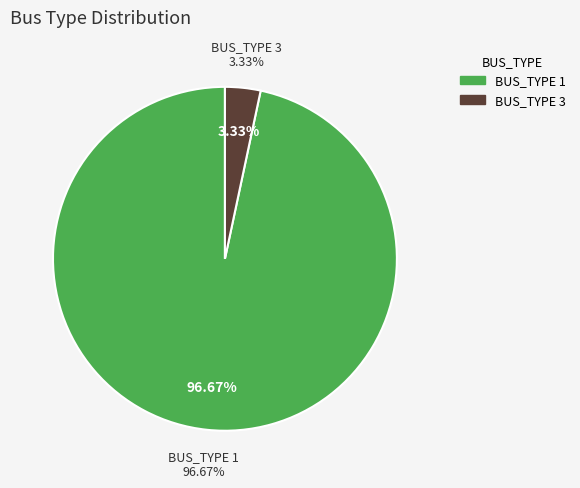

Count the number of slices in the pie.

2